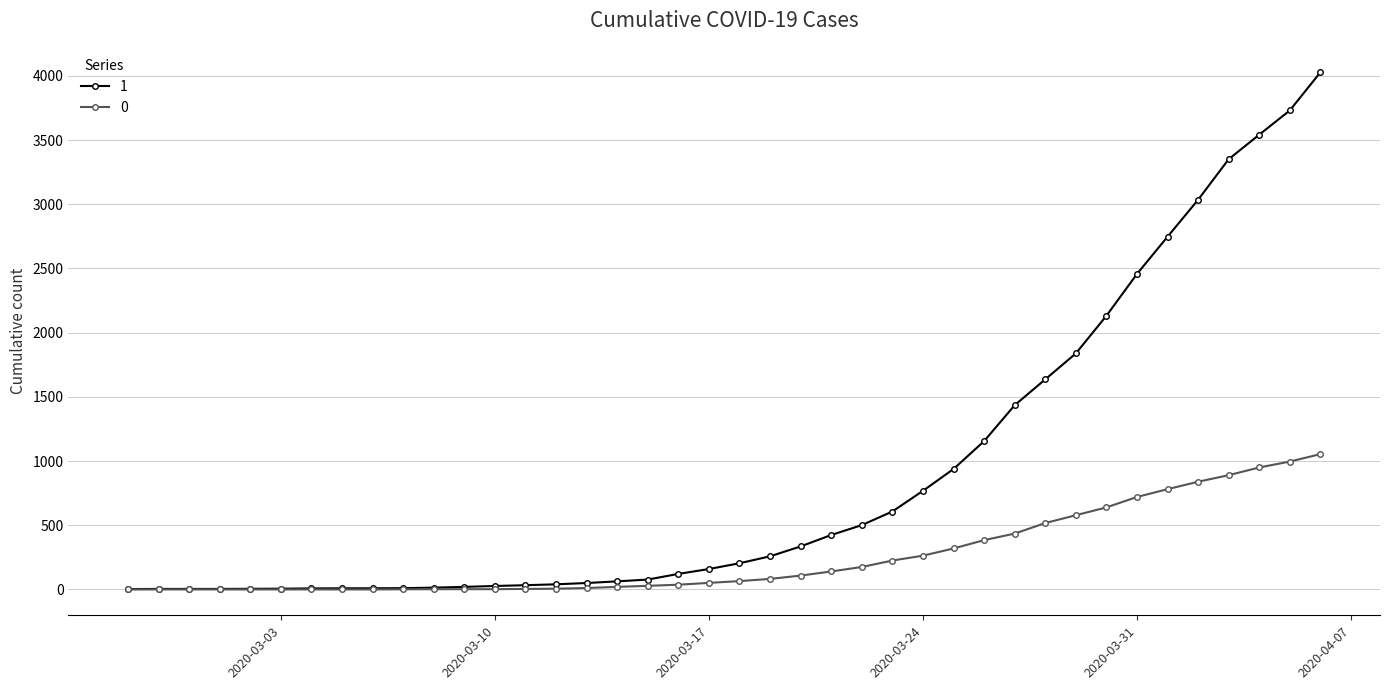

At how many categories does at least one series exceed 2585?

6